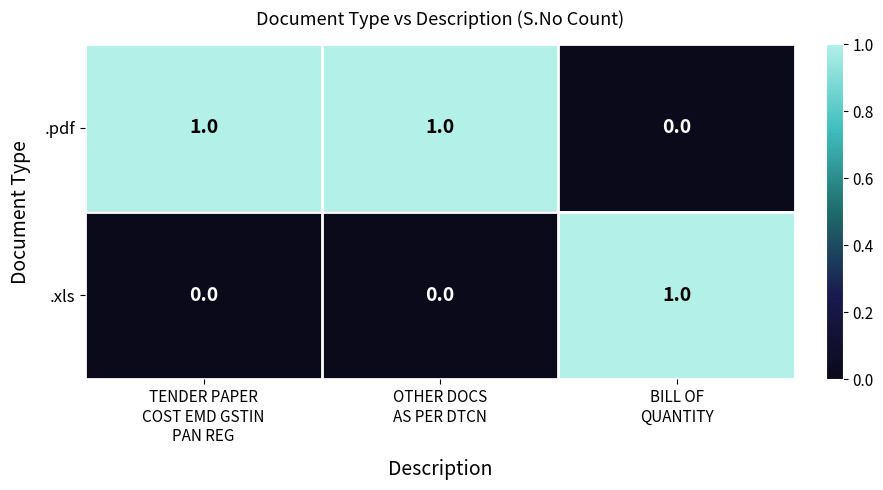

Rank the series by their average value, from highest to lowest.

.pdf, .xls